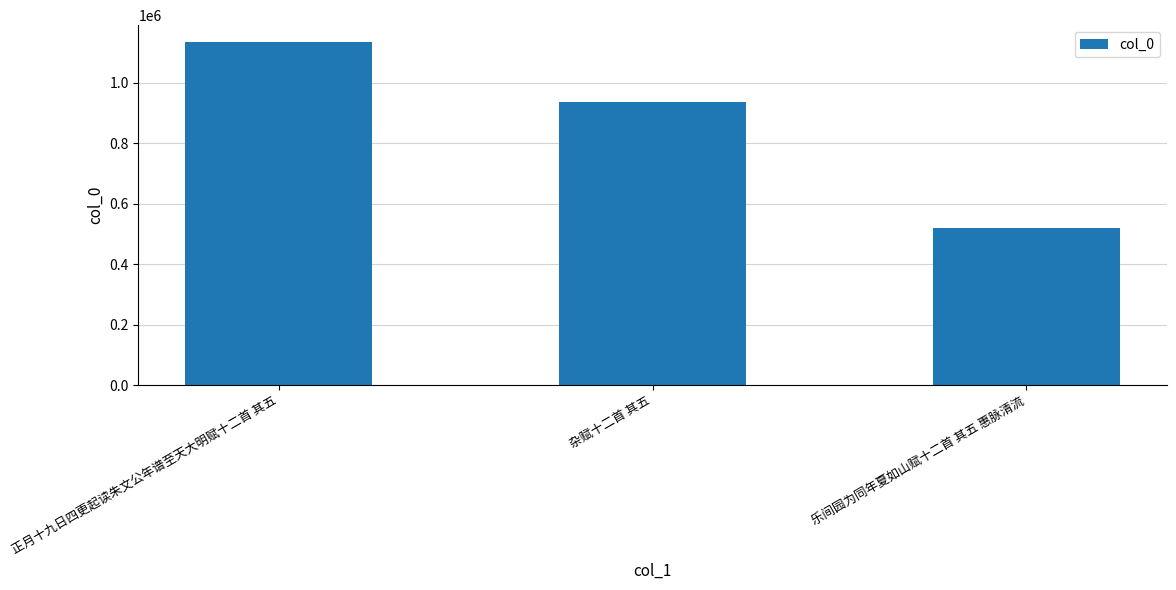

Which has a higher value, 乐间园为同年夏如山赋十二首 其五 惠脉清流 or 杂赋十二首 其五?

杂赋十二首 其五